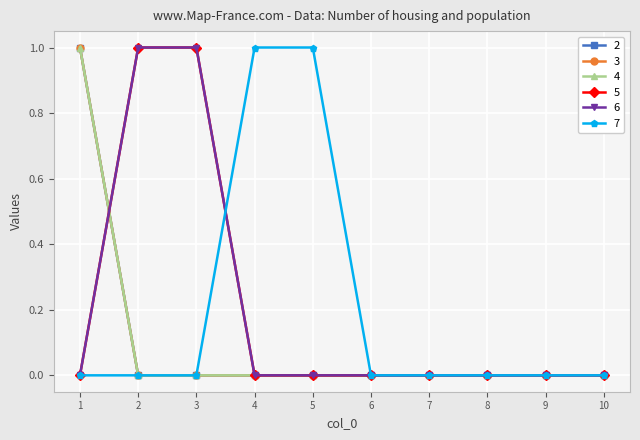

At which category does the chart reach its minimum across all series?

2